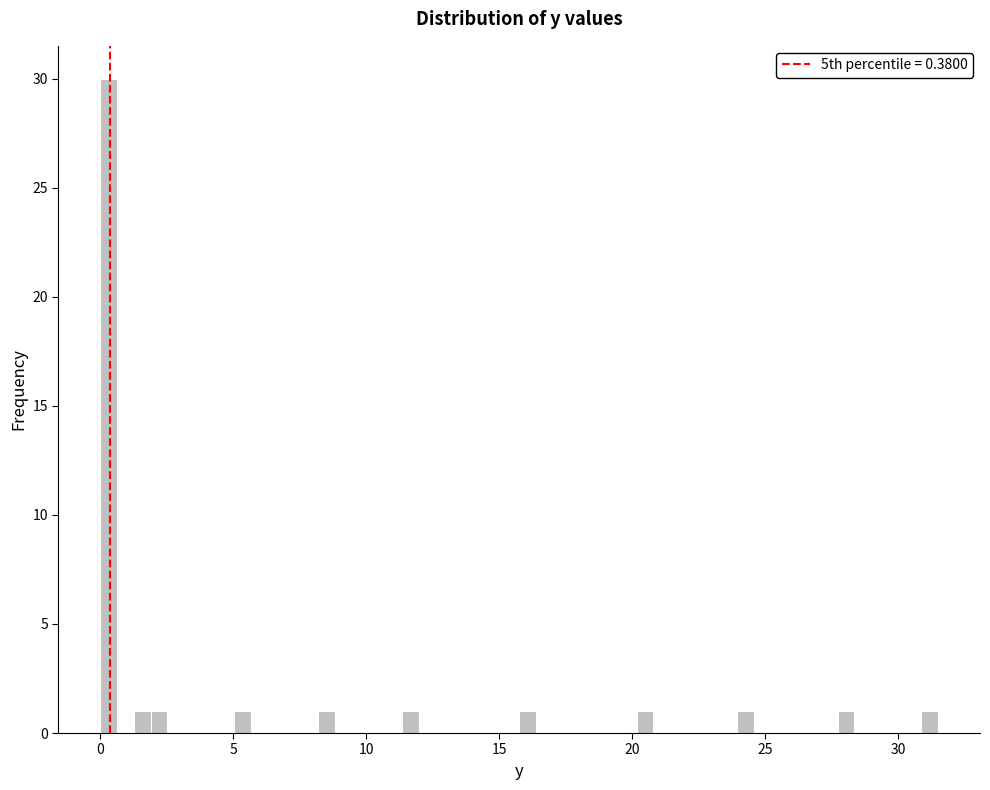

Read against the x-axis, roughly where is the centre of the tallest bar?

0.5